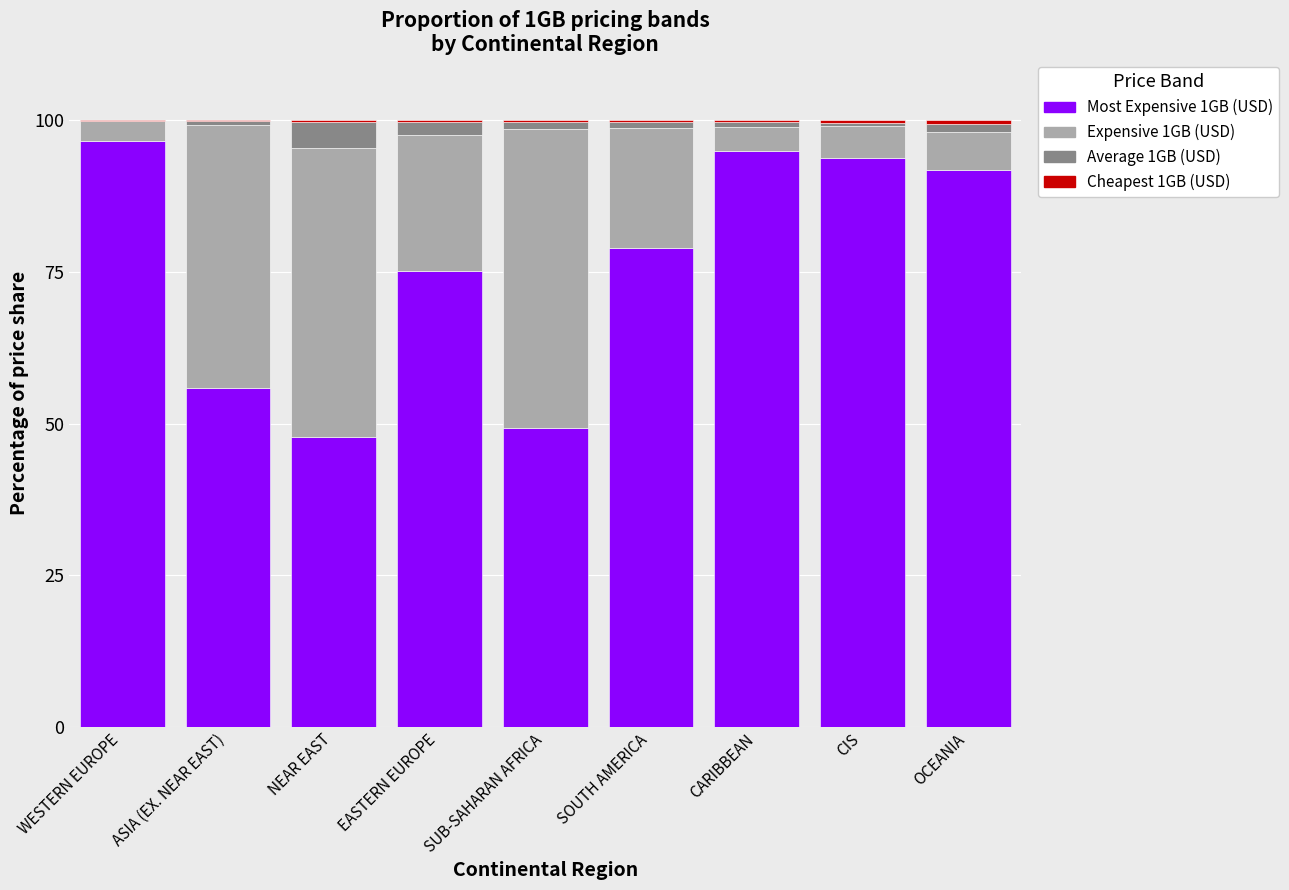

Count the number of categories in the chart.

9